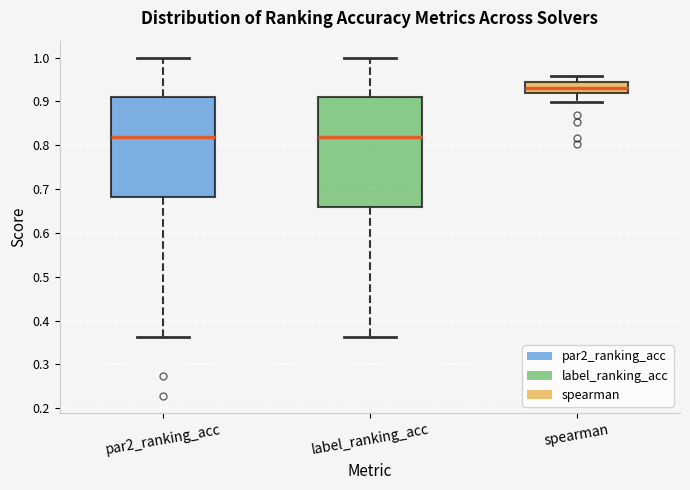

Where does the upper whisker of the box for par2_ranking_acc end on the y-axis? The values are not printed on the chart, so give them approximately, as read against the axis.

1.00